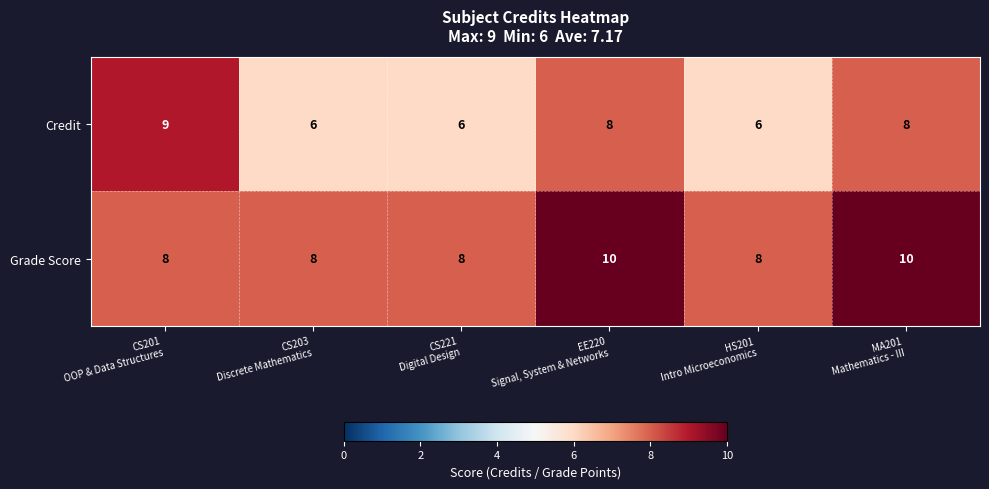

Which series has the largest total across all categories?

Grade Score